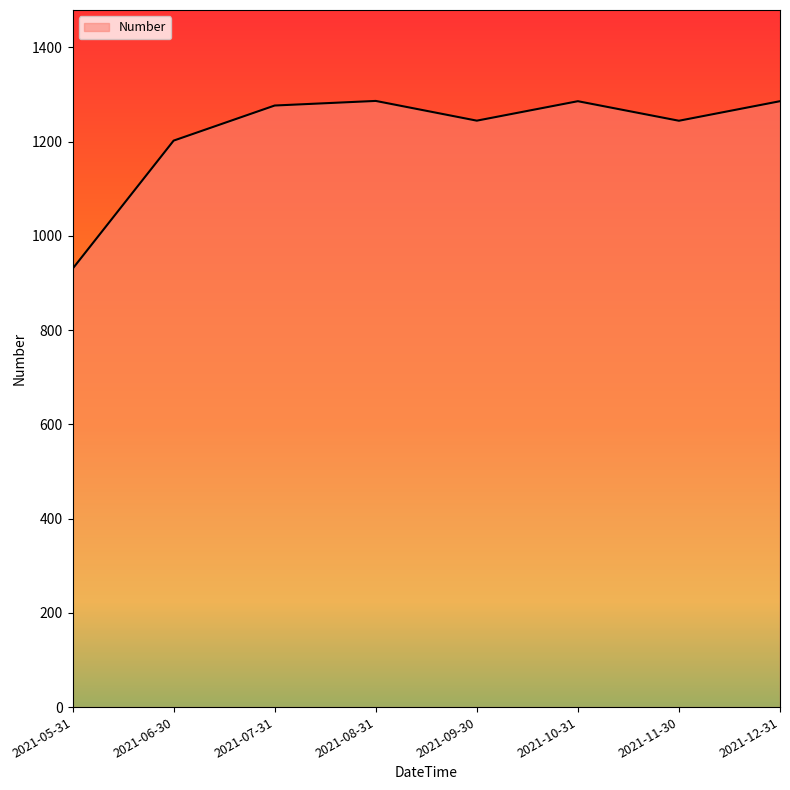

What is the maximum value shown in the chart?

1286.4